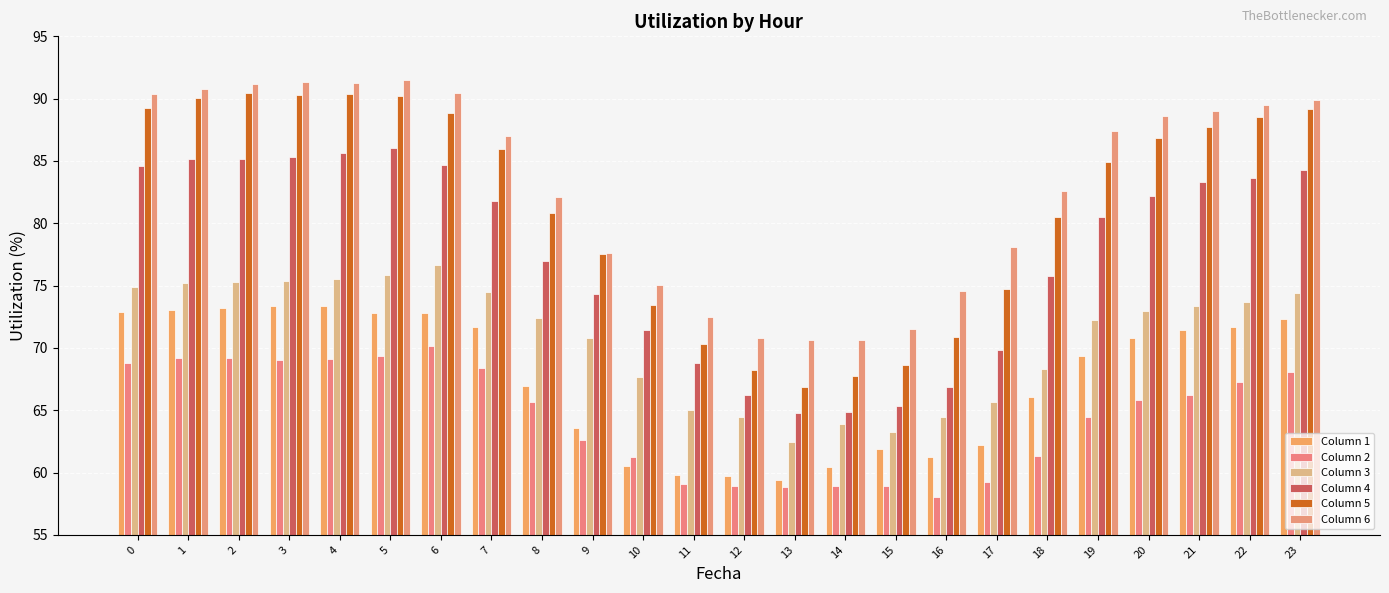

What is the difference between the maximum and minimum values in the Column 2 series?

12.1